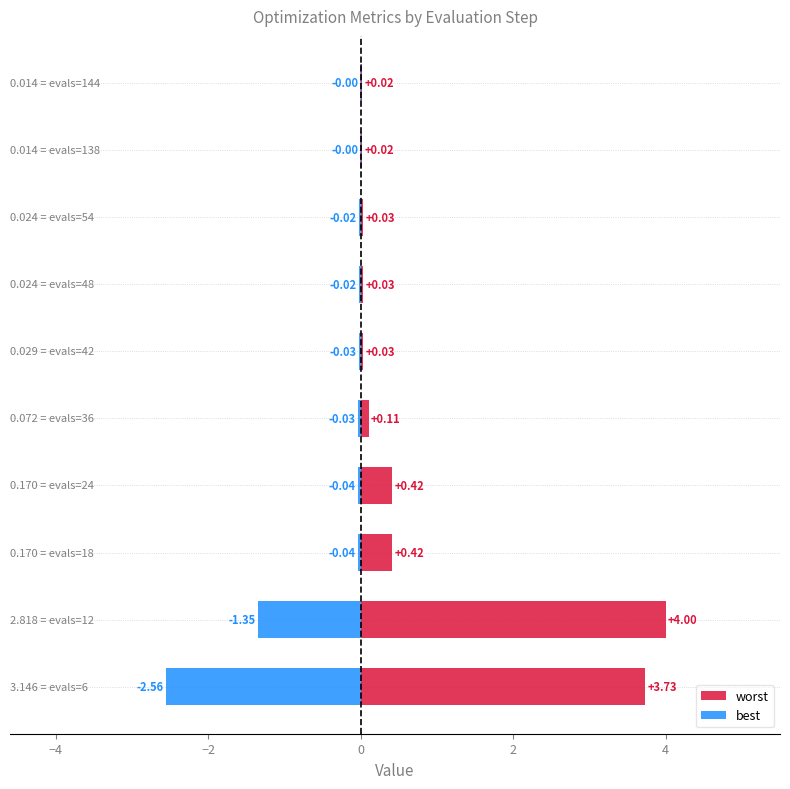

List the series in order of their peak value, highest first.

worst, best